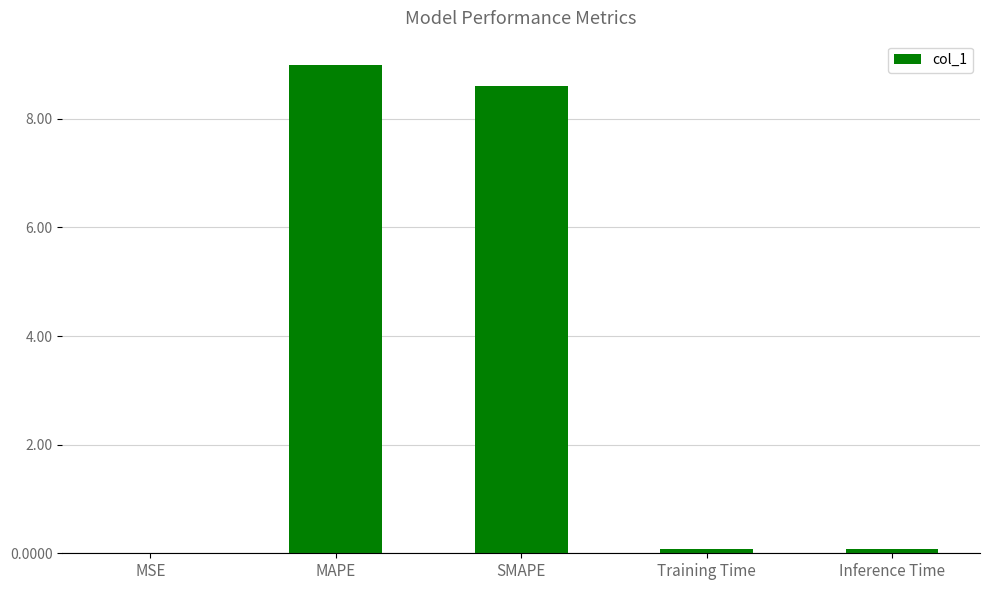

What is the difference between the values at SMAPE and MAPE?

0.4